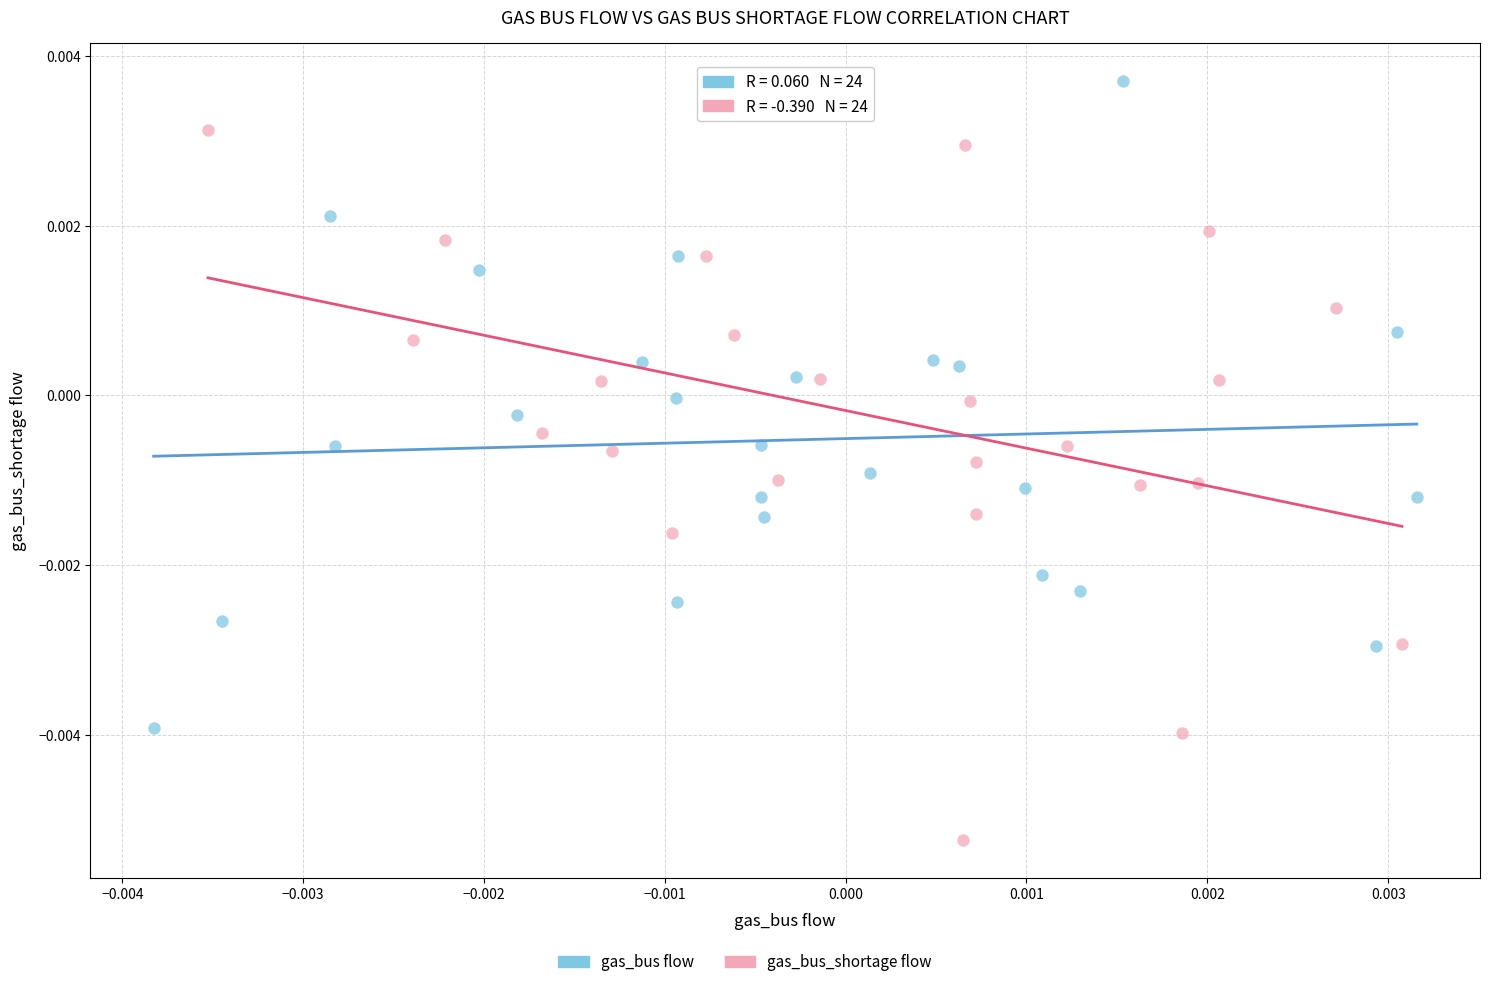

Which series reaches the maximum Y coordinate?

gas_bus flow